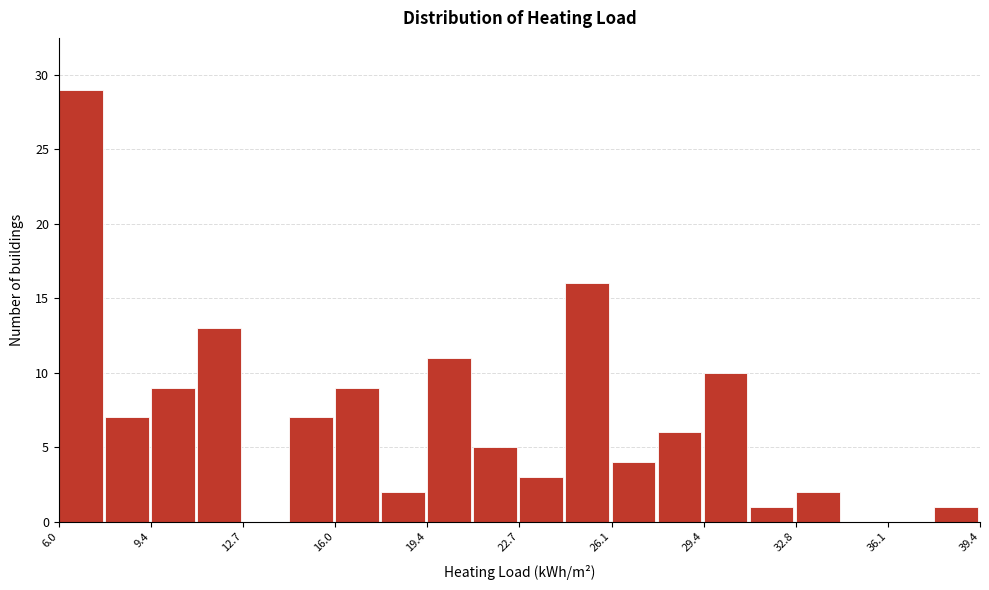

Read against the x-axis, roughly where is the centre of the tallest bar?

7.0